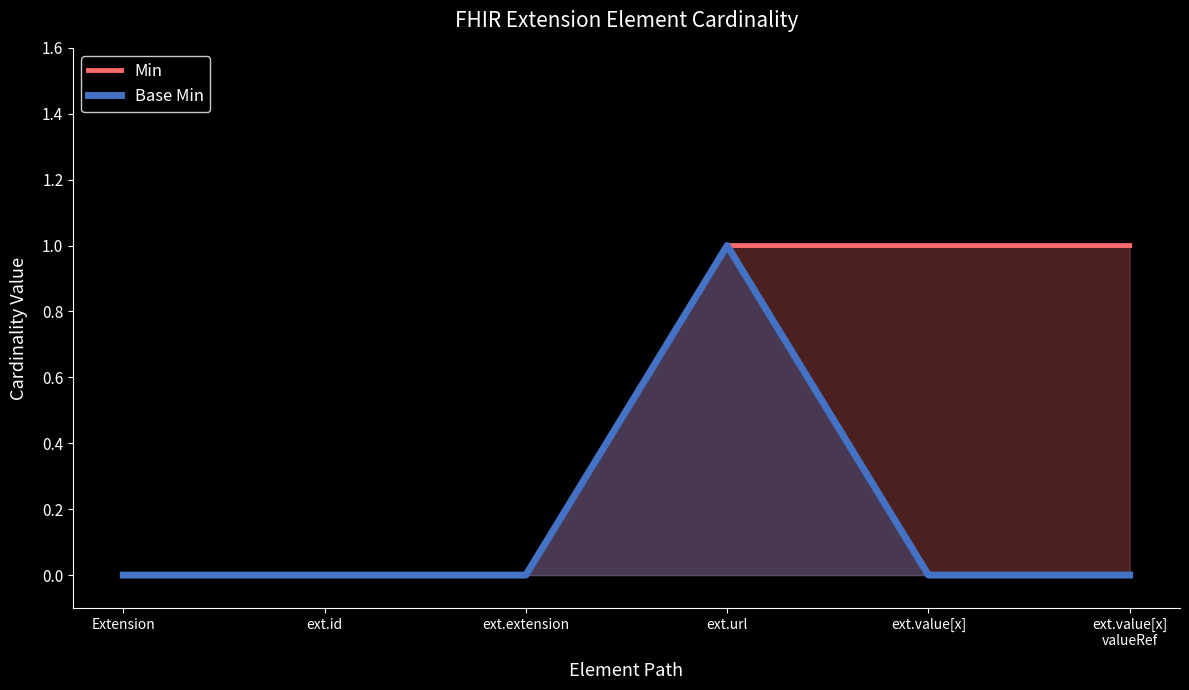

The Base Min series shows 0 at ext.extension. True or false?

True